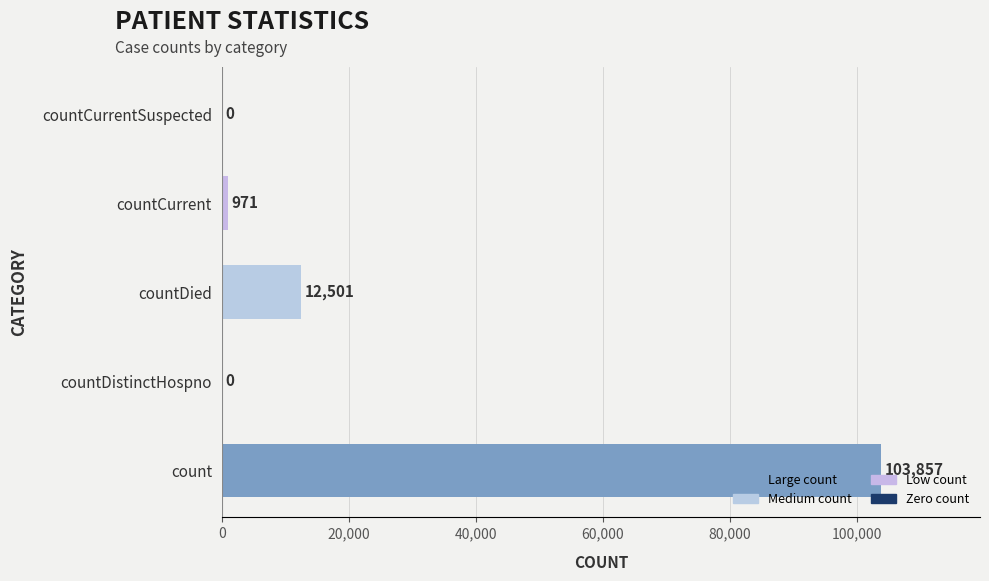

At which category does the chart reach its peak across all series?

count